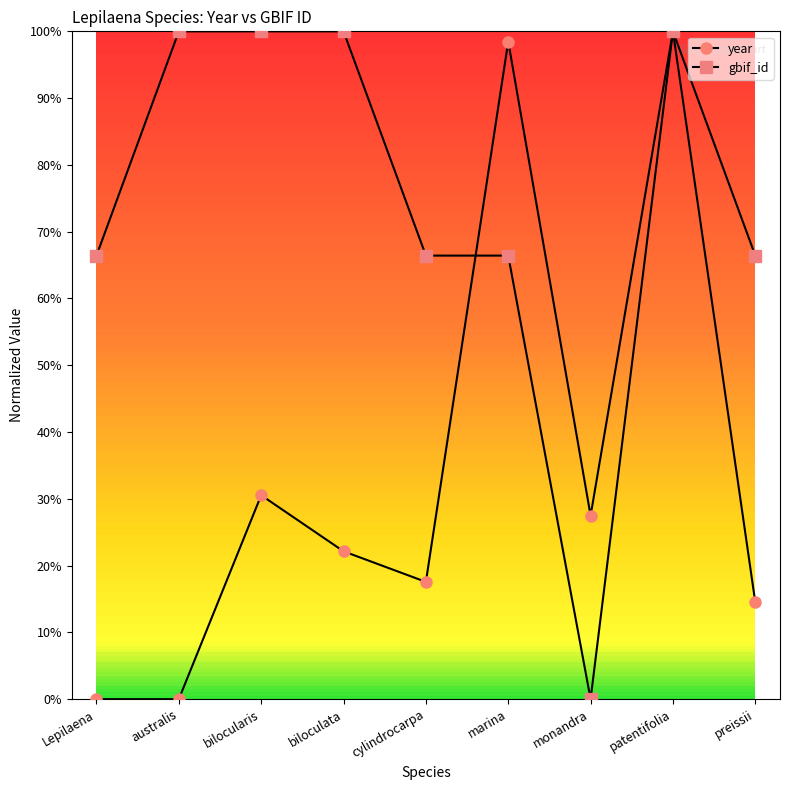

What are all the series names shown in the legend?

year, gbif_id